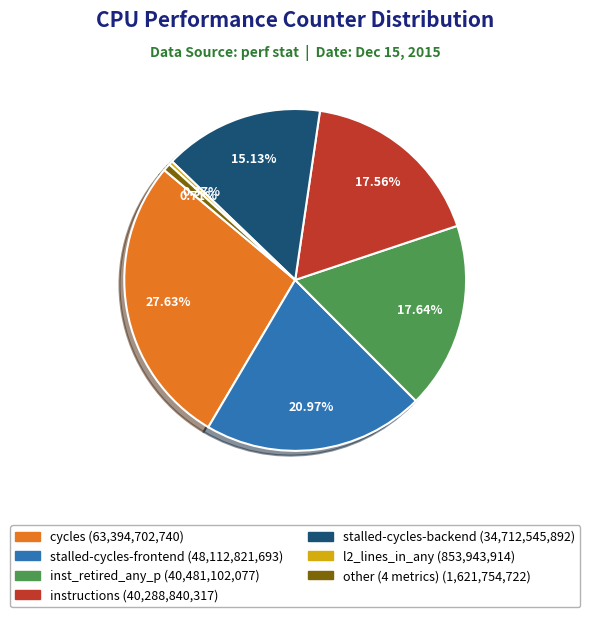

Is there a majority slice in this chart?

No